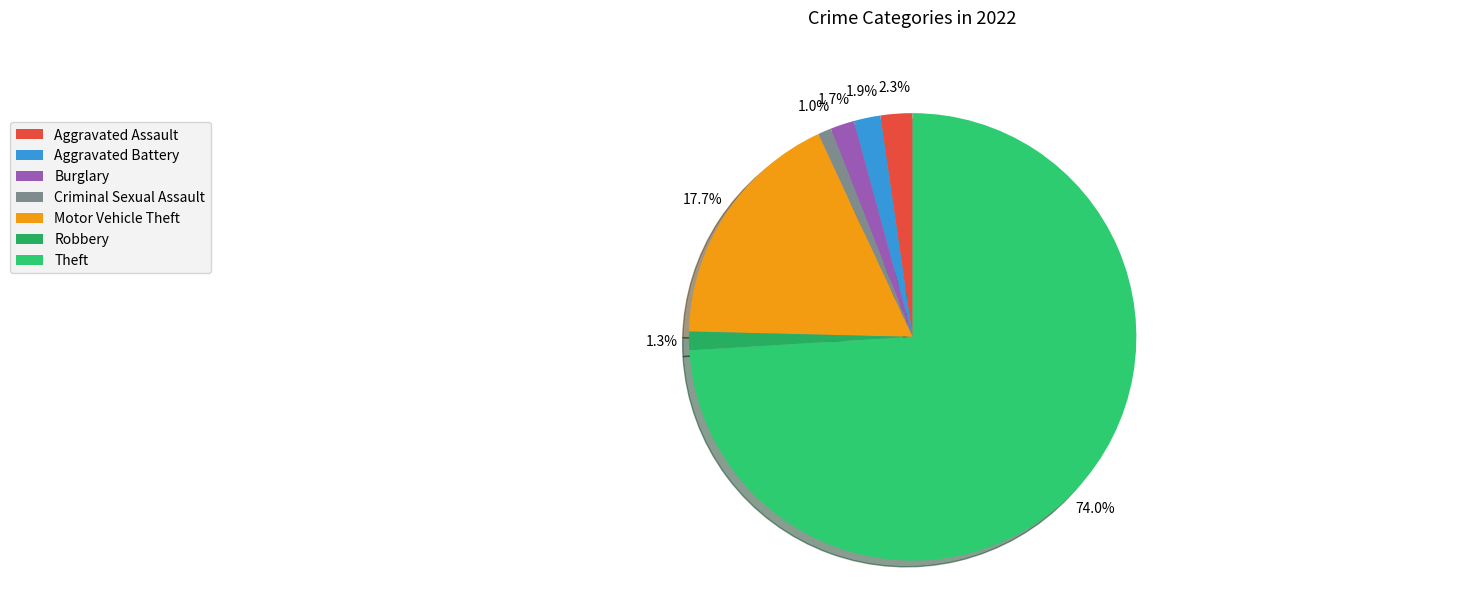

True or false: Criminal Sexual Assault accounts for 1% of the total.

True